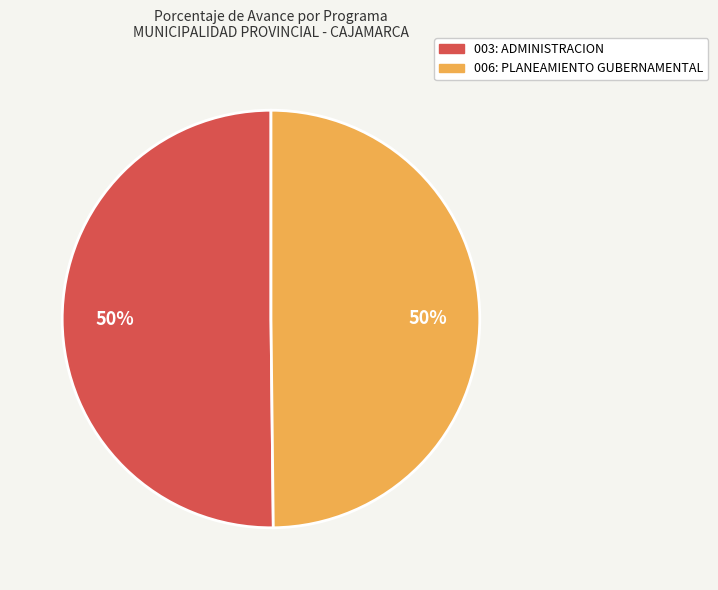

Count the number of slices in the pie.

2